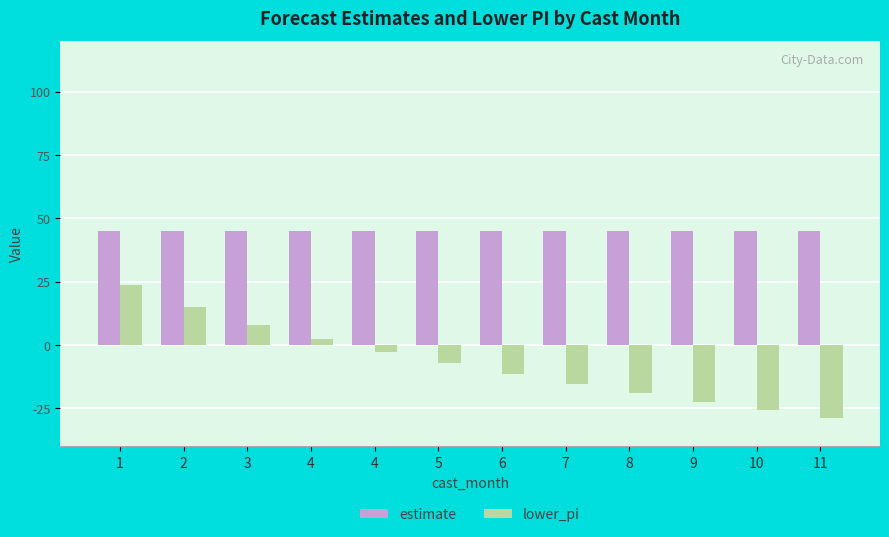

What is the value of the estimate bar at the 5th from the left?

45.0